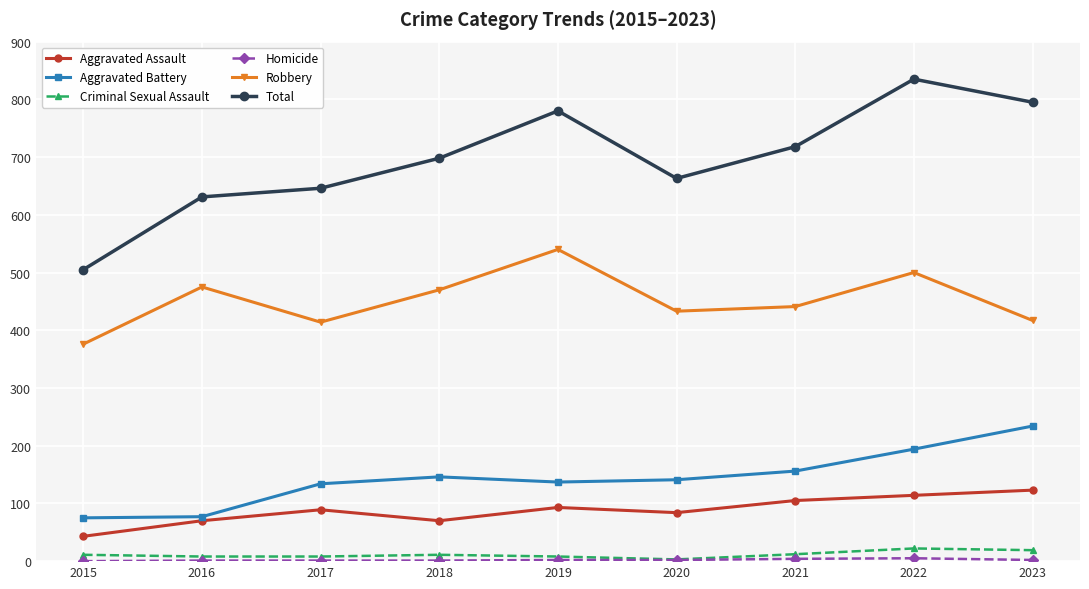

Which series has the widest spread of values?

Total